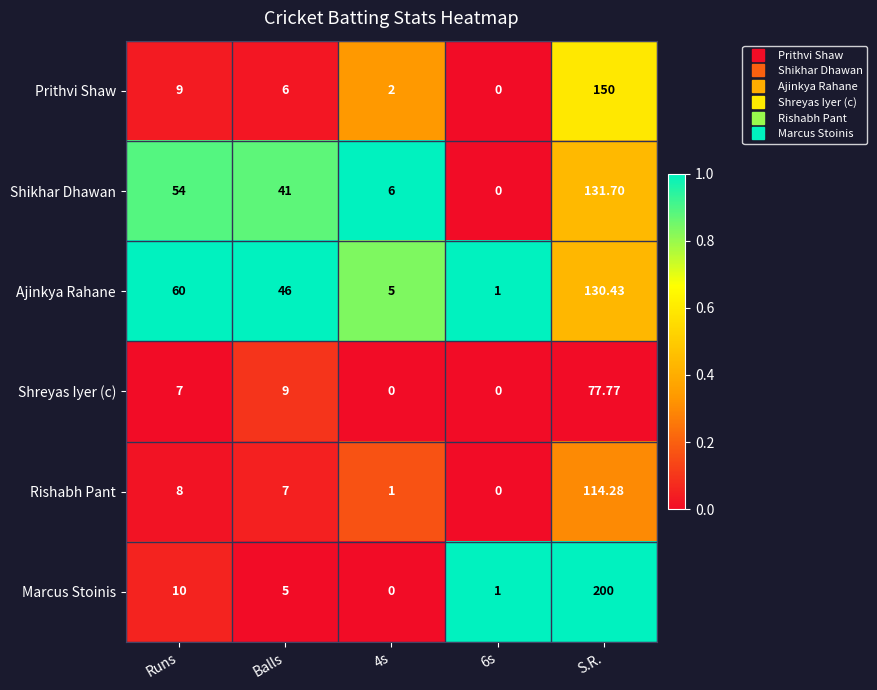

Rank the series at S.R. from highest to lowest value.

Marcus Stoinis, Prithvi Shaw, Shikhar Dhawan, Ajinkya Rahane, Rishabh Pant, Shreyas Iyer (c)